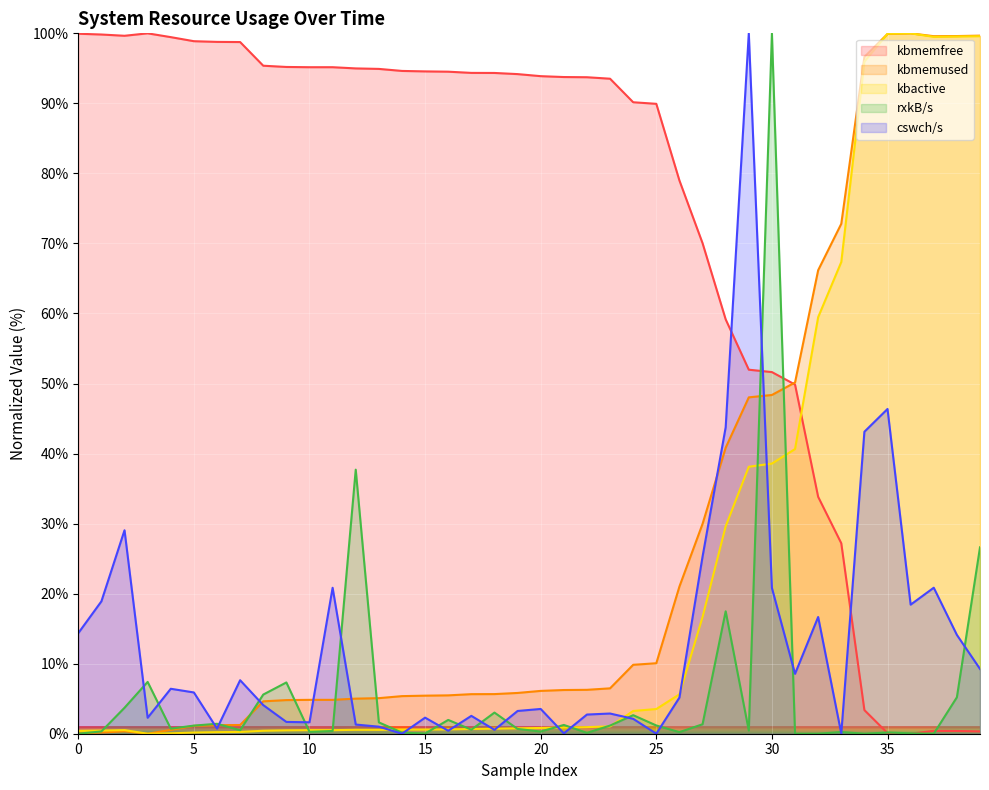

What is the maximum value shown in the chart?

100.0